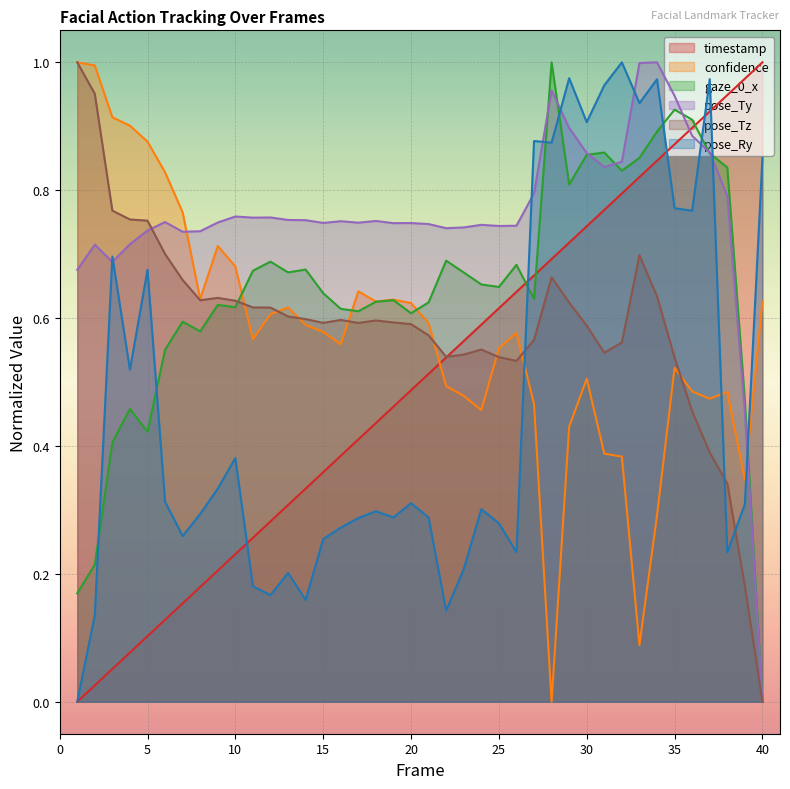

How many intersections are there between timestamp and confidence?

1